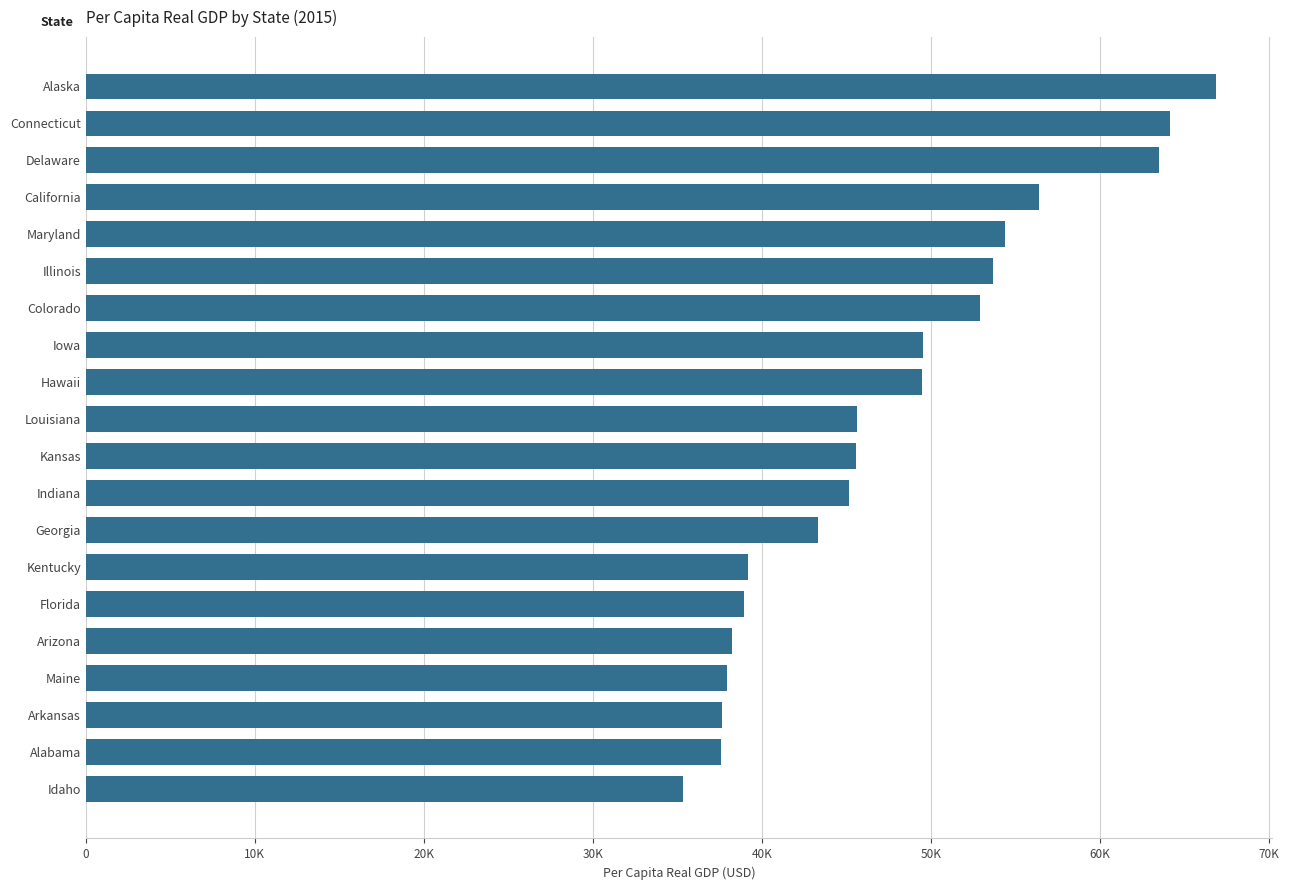

Does the chart contain any negative values?

No